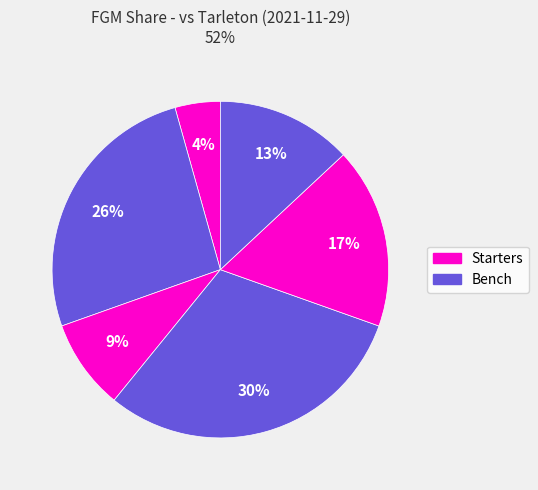

How many slices are in this pie chart?

6